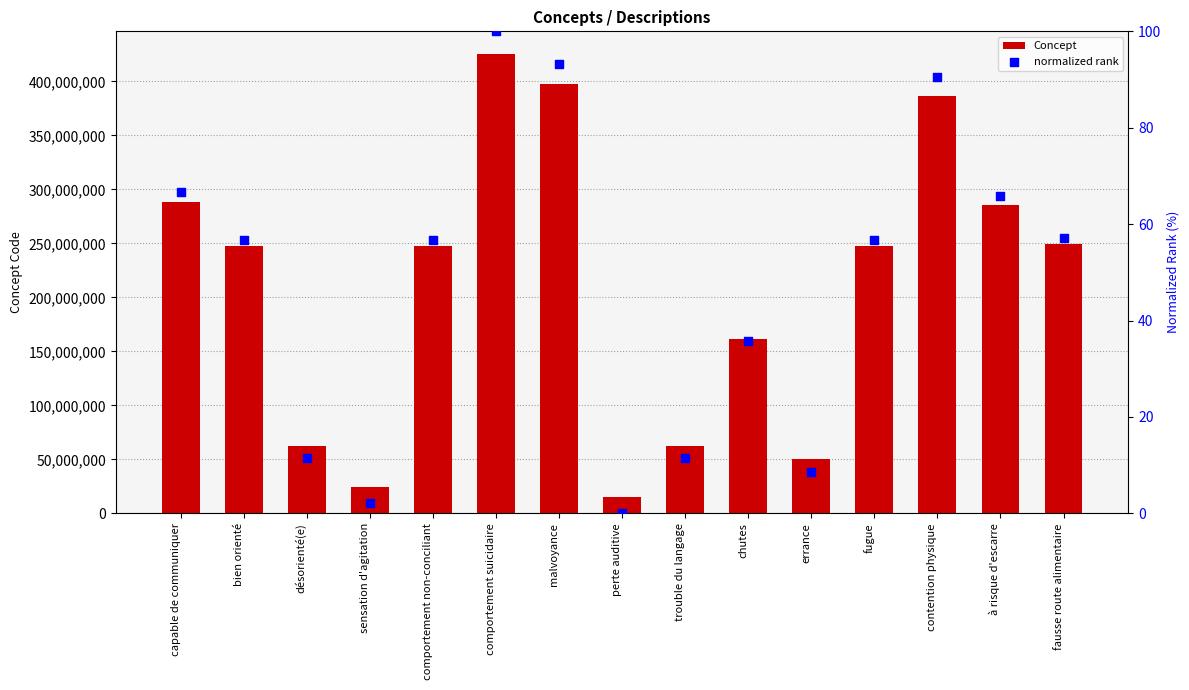

At which category is the sum across all series the highest?

comportement suicidaire